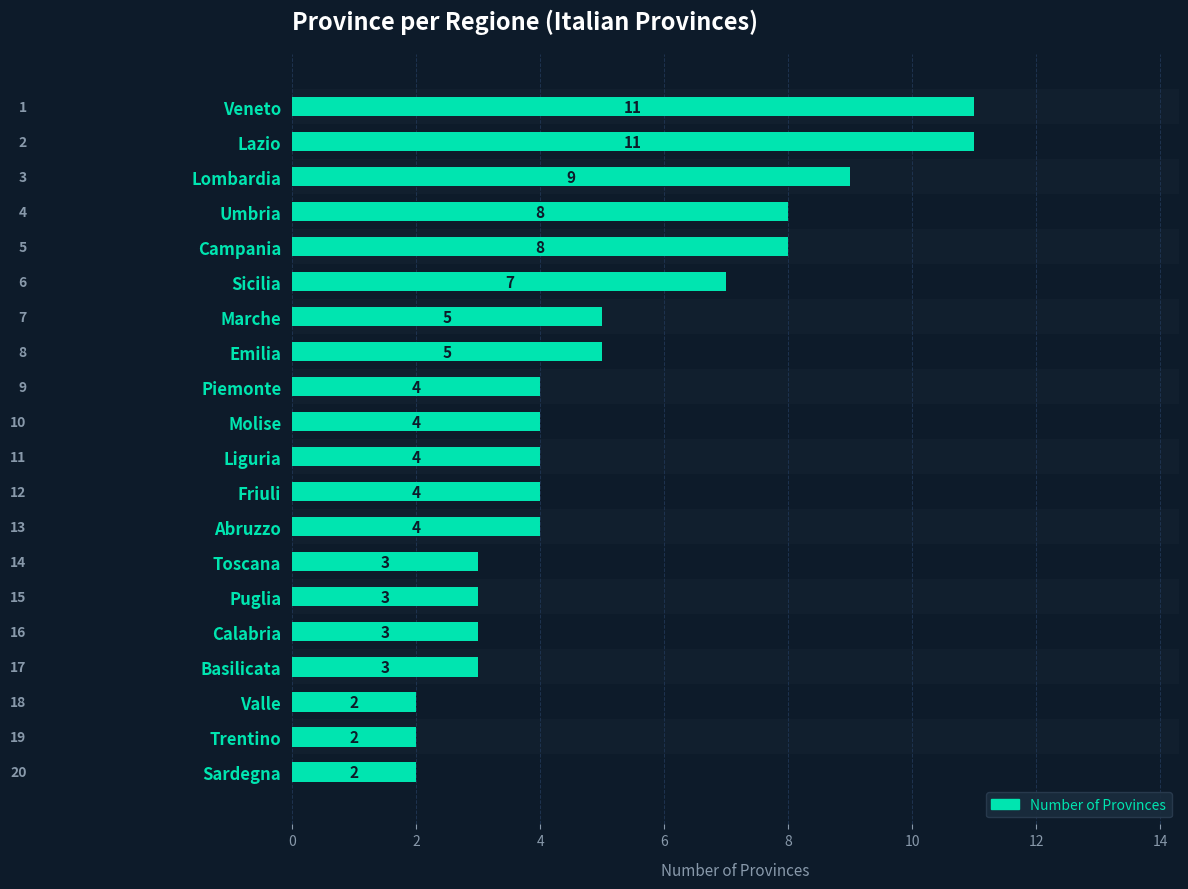

How many categories are shown in the chart?

20